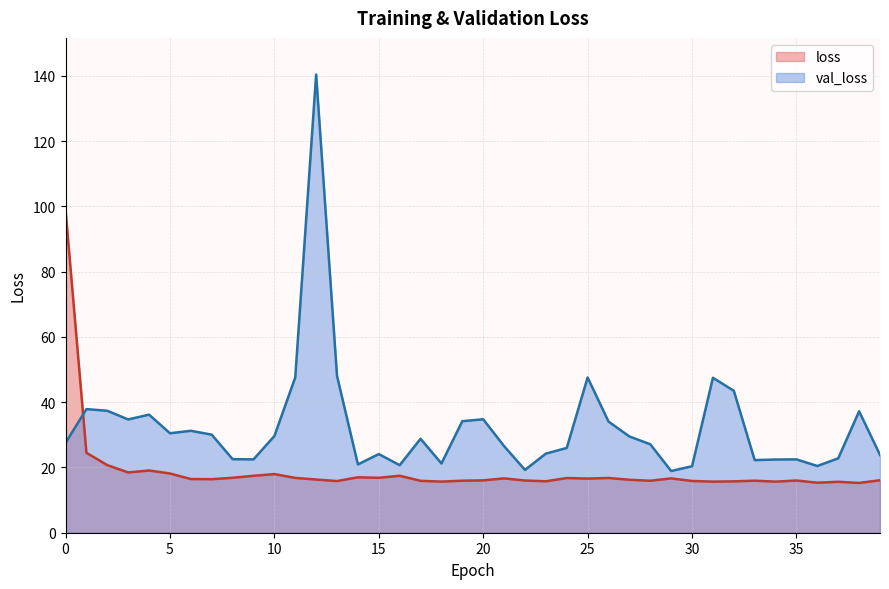

Which series changed the most between 28 and 34?

val_loss